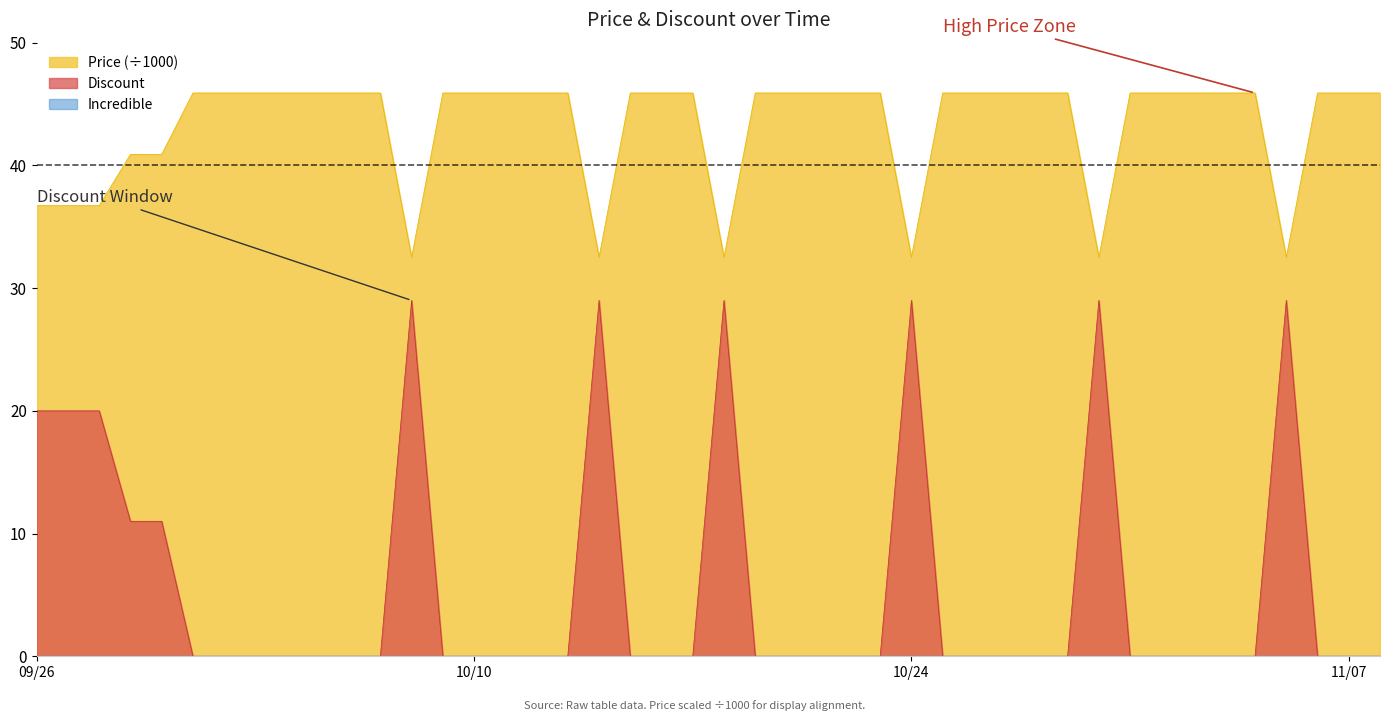

Rank the series by their maximum value, from lowest to highest.

Discount, Price